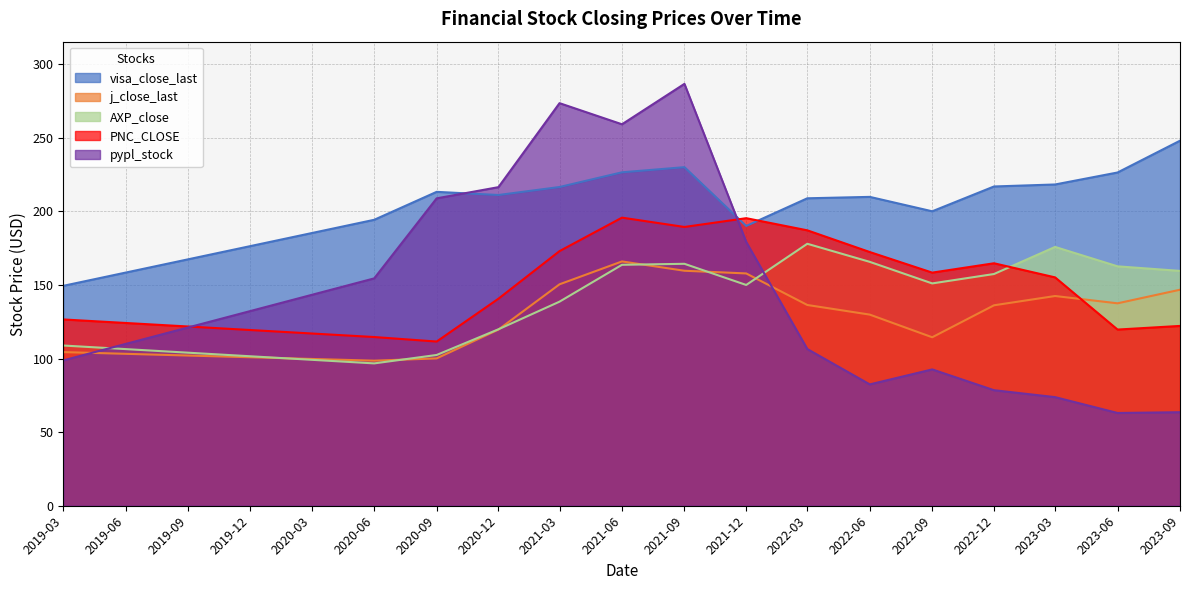

True or false: visa_close_last and AXP_close cross at least once.

False